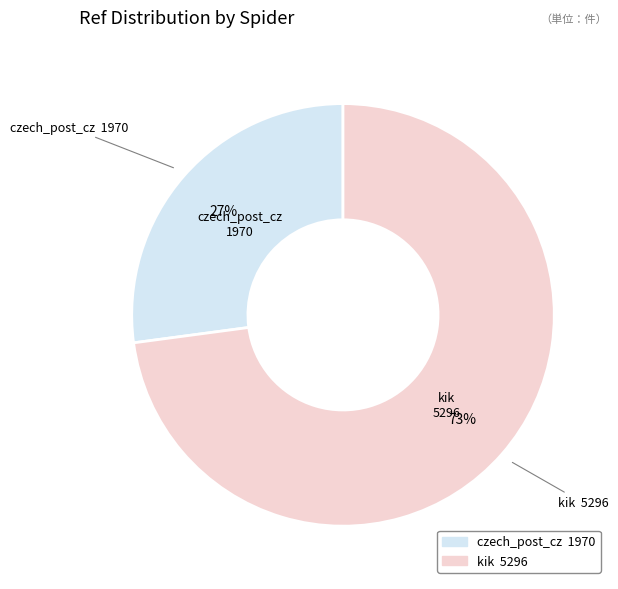

Which category has the biggest portion of the pie?

kik